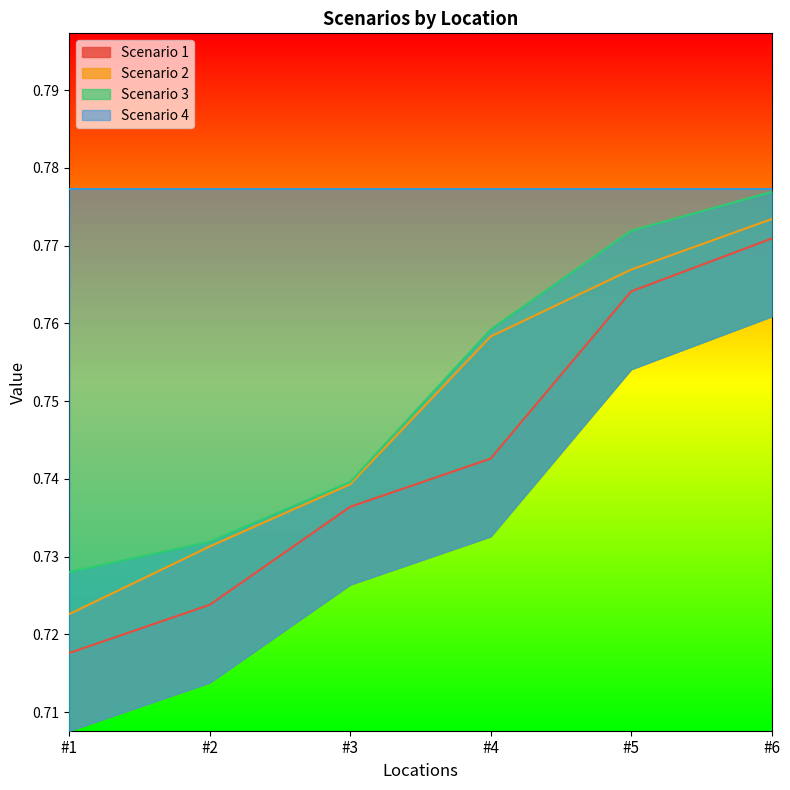

The value of Scenario 2 at #4 is 0.8. True or false?

True